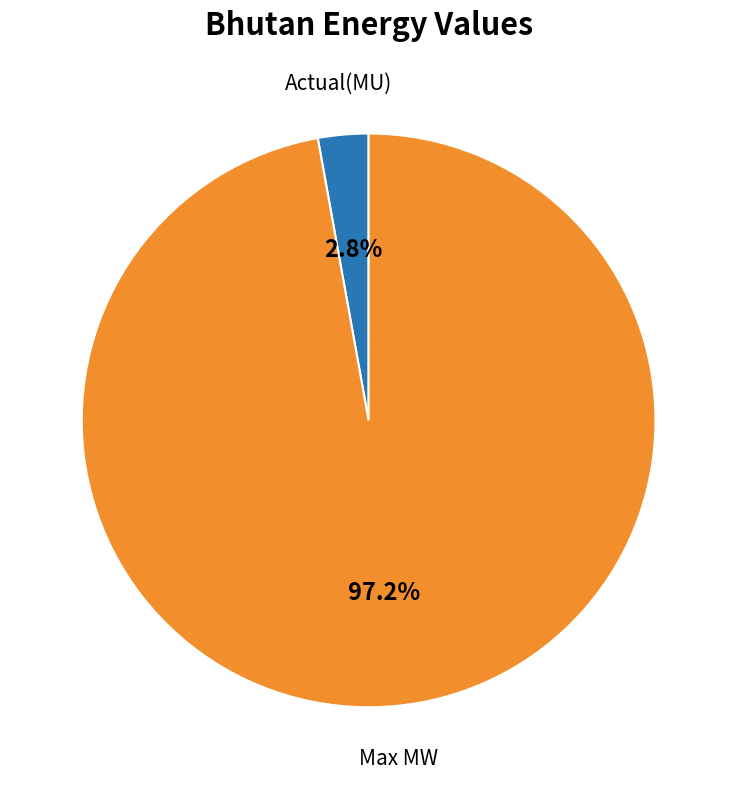

To the nearest percent, what is the average slice percentage?

50%